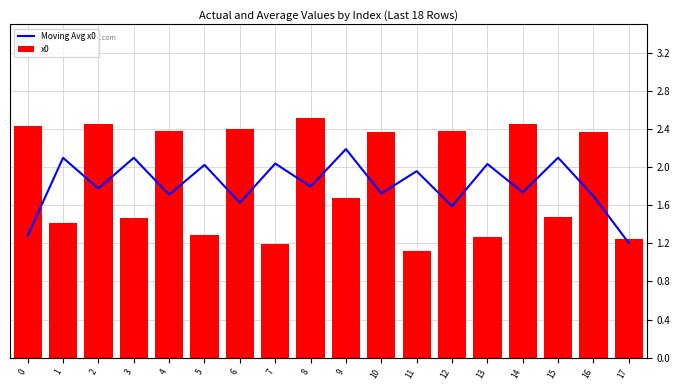

Which series has the widest spread of values?

x0